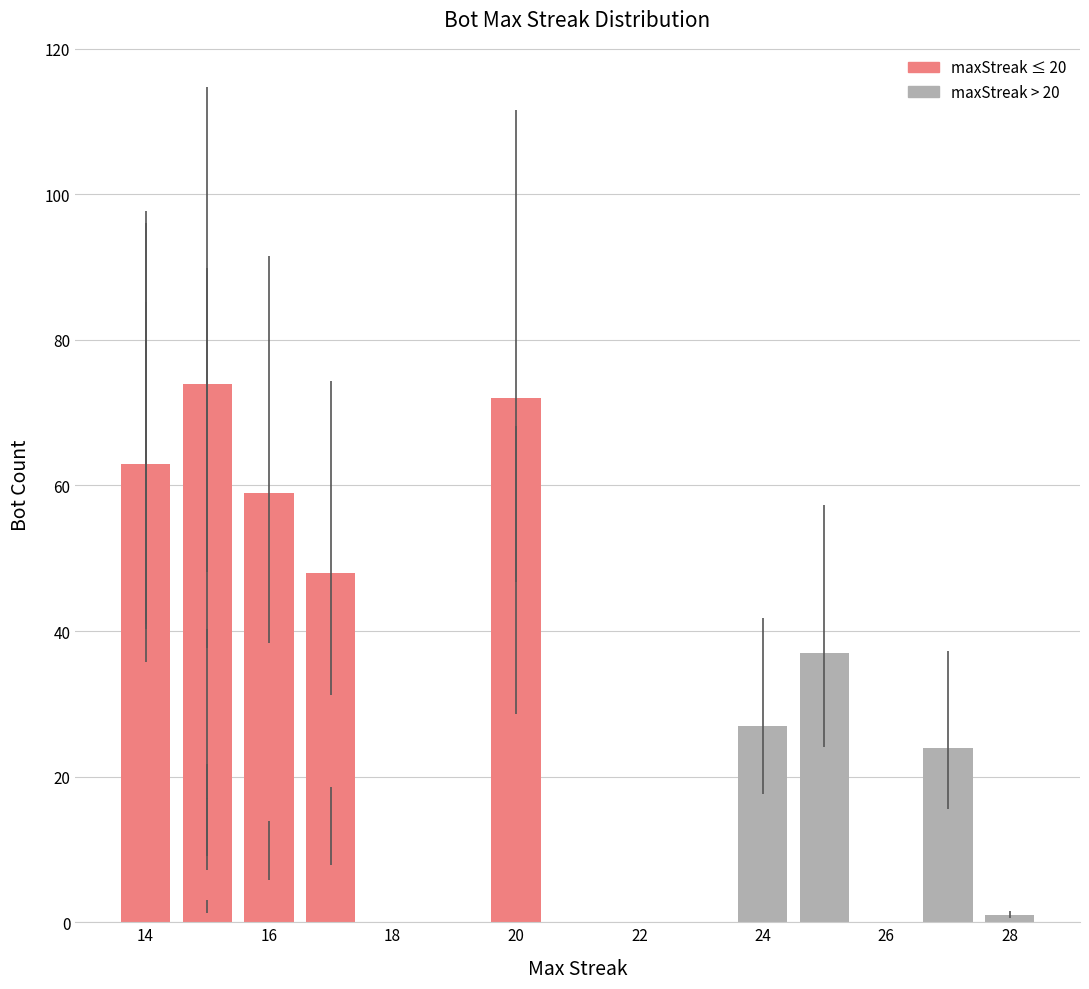

True or false: the data shows -34 at 16.

False